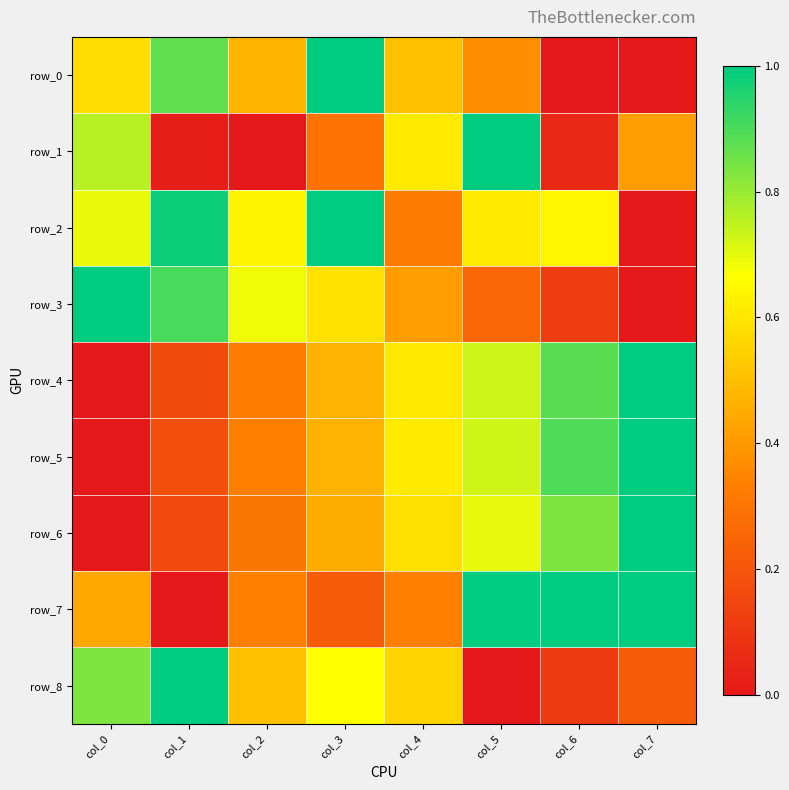

Which series changed the most between col_0 and col_3?

row_5